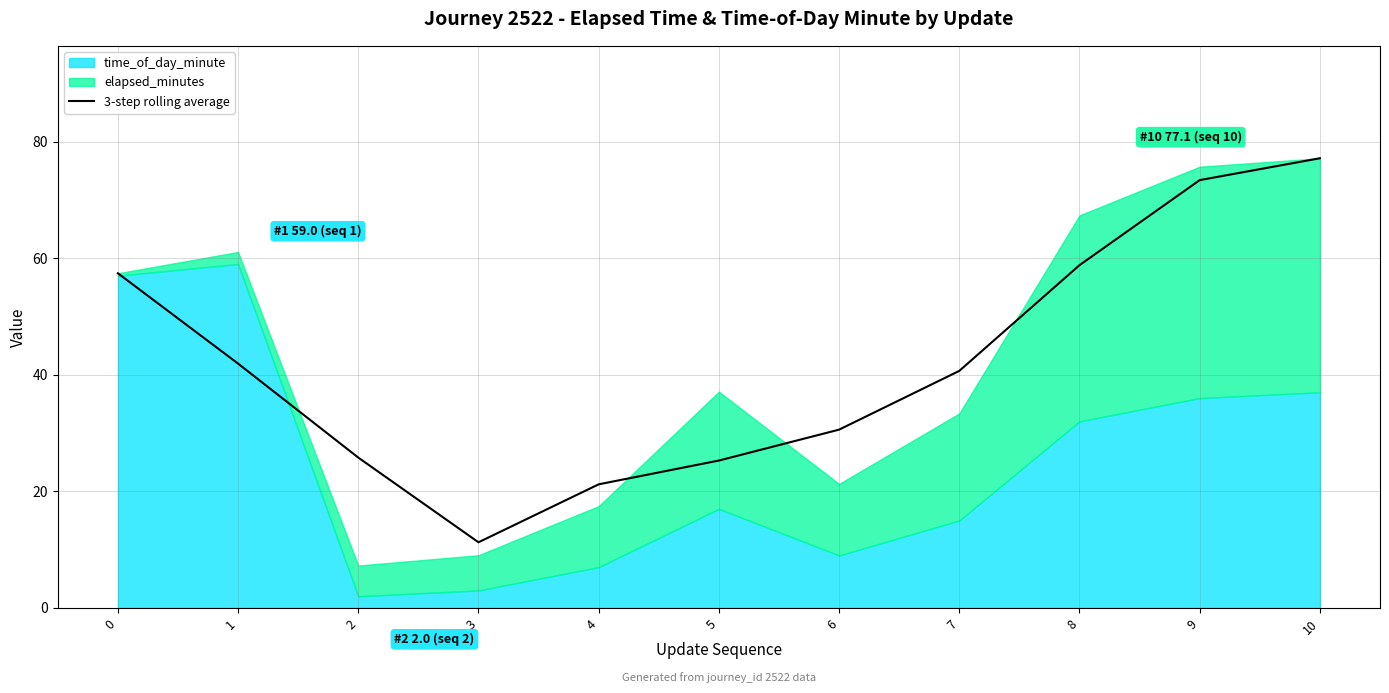

What is the value of the 10th point from the left?

73.4